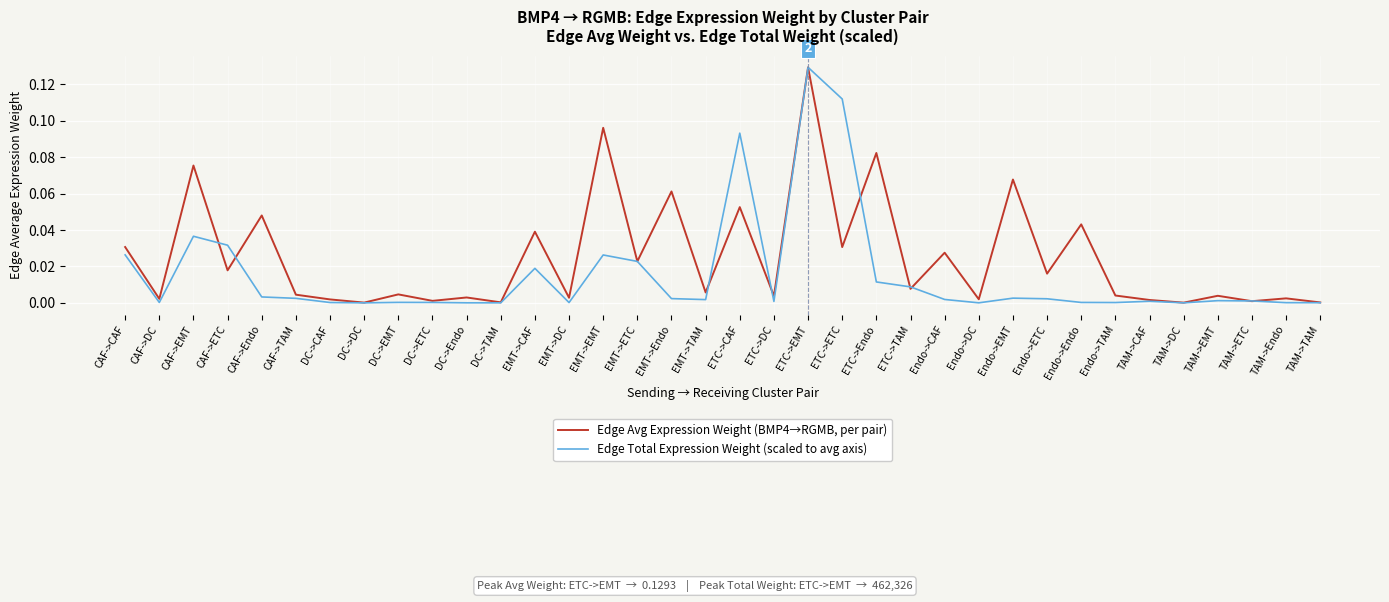

Rank the series at EMT->CAF from highest to lowest value.

Edge Avg Expression Weight (BMP4→RGMB, per pair), Edge Total Expression Weight (scaled to avg axis)